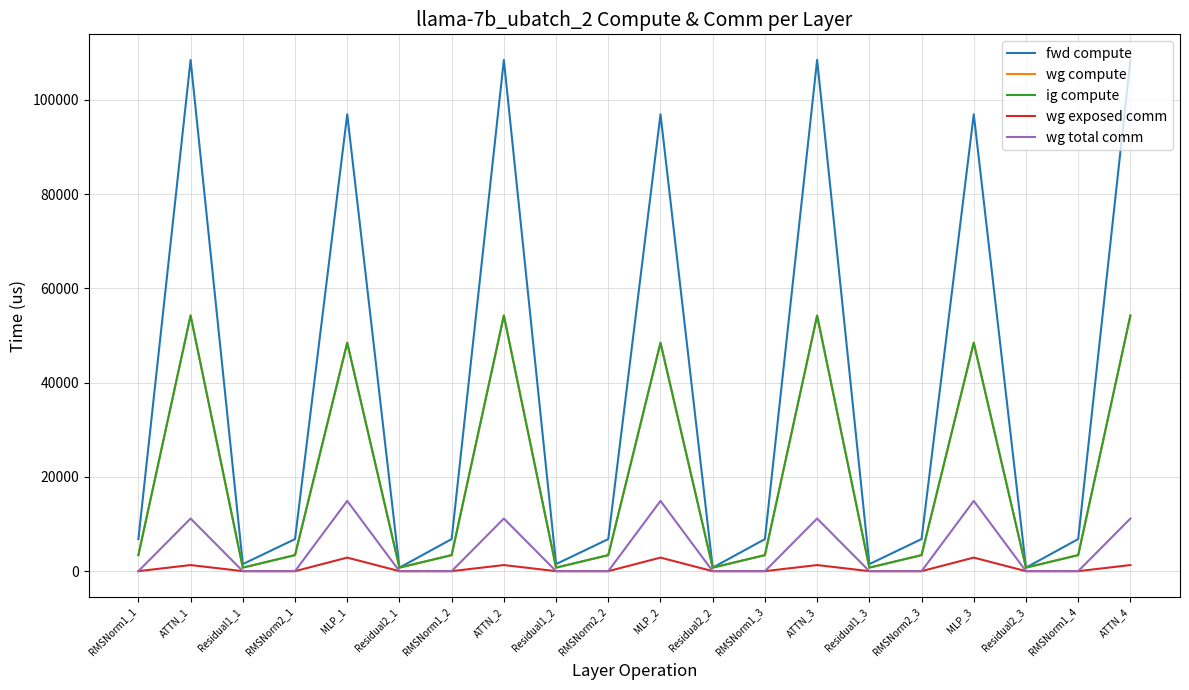

Does the chart have visible grid lines?

Yes